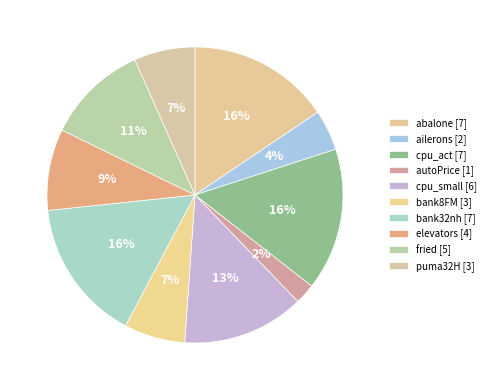

To the nearest percent, what is the difference between the autoPrice and abalone slice percentages?

13%